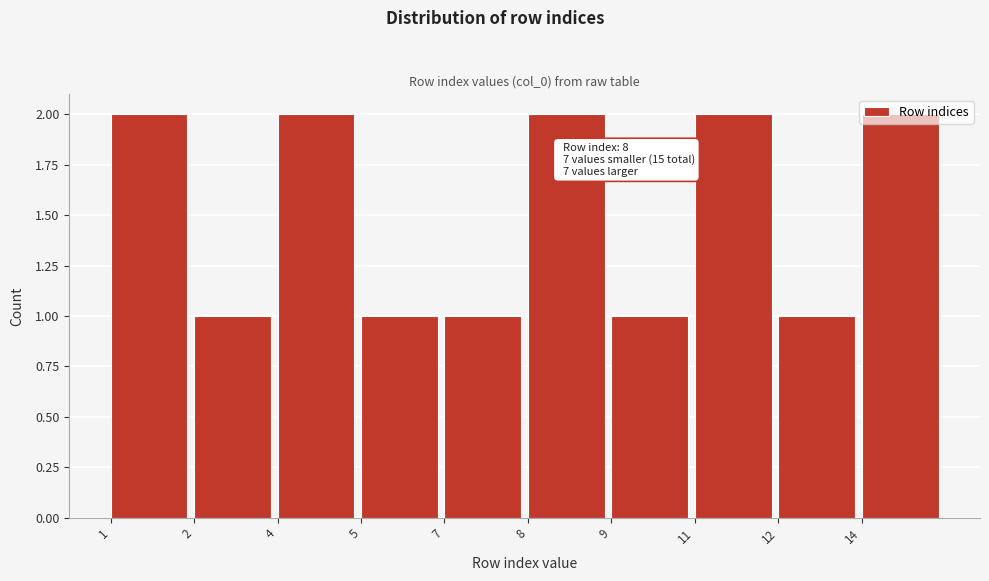

Approximately how many times larger is the value at 12 compared to 8?

0.5